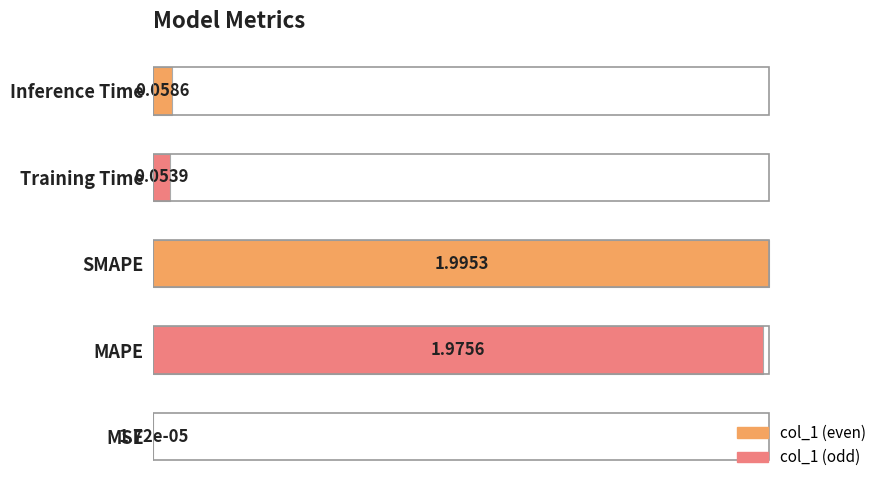

What is the change in value from MAPE to Inference Time?

-1.0